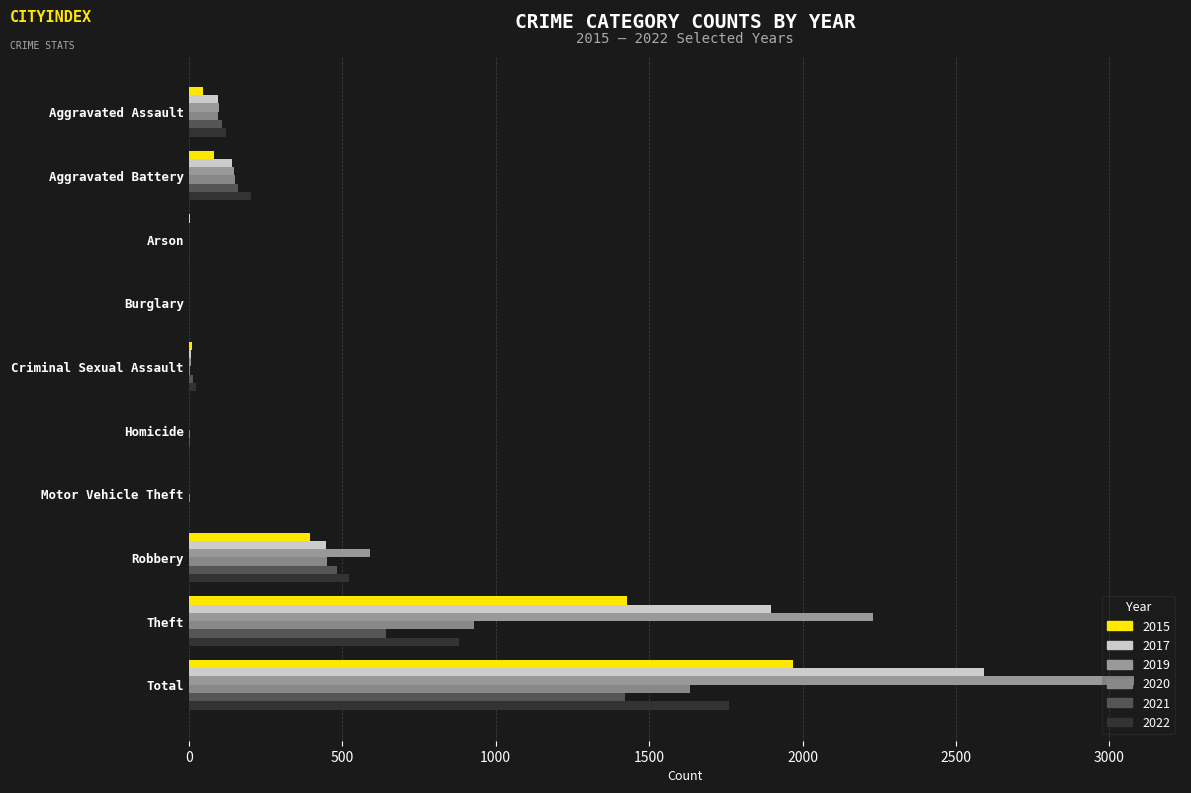

What position from the left is Motor Vehicle Theft?

7